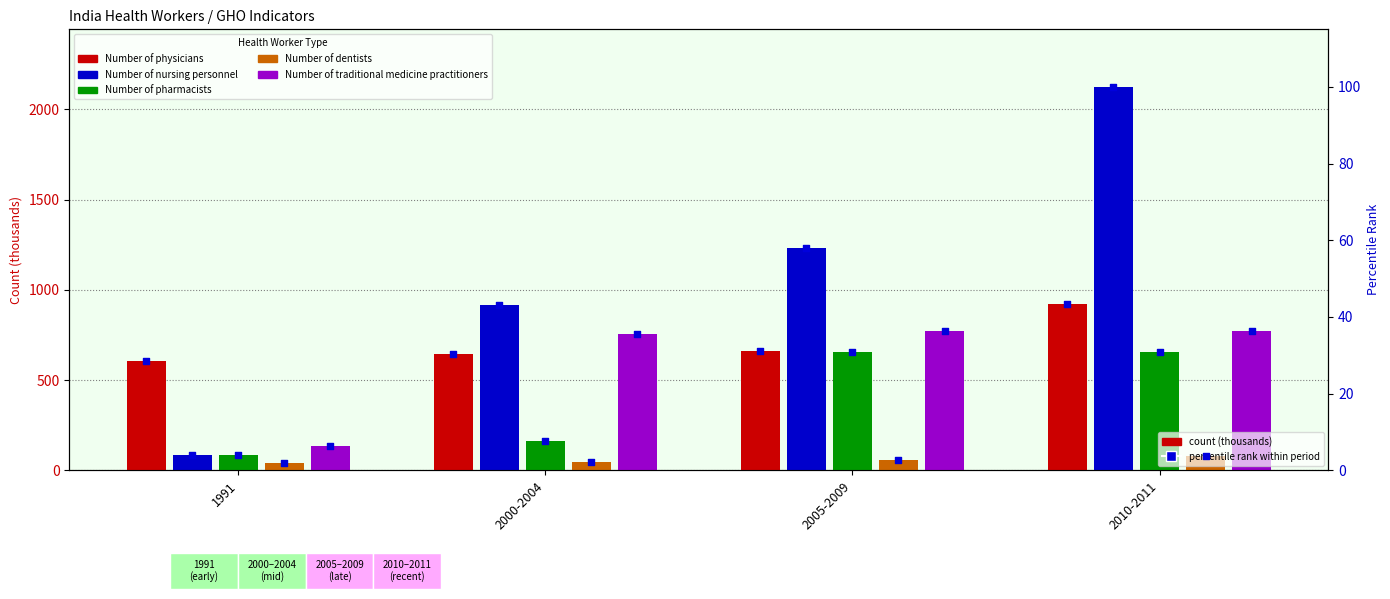

Is the value of Number of traditional medicine practitioners at 2010-2011 greater than the value of Number of physicians at 2010-2011?

No